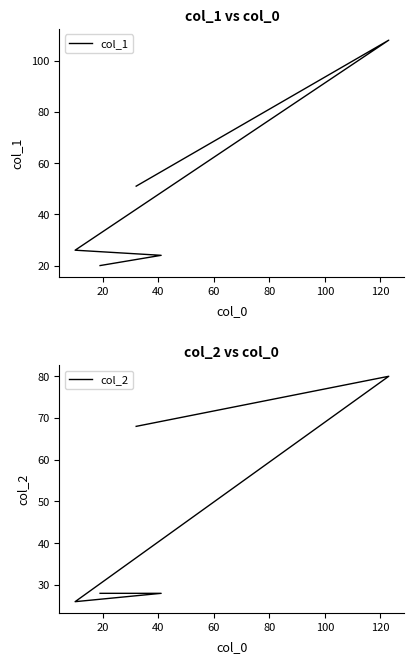

What is the smallest value displayed?

20